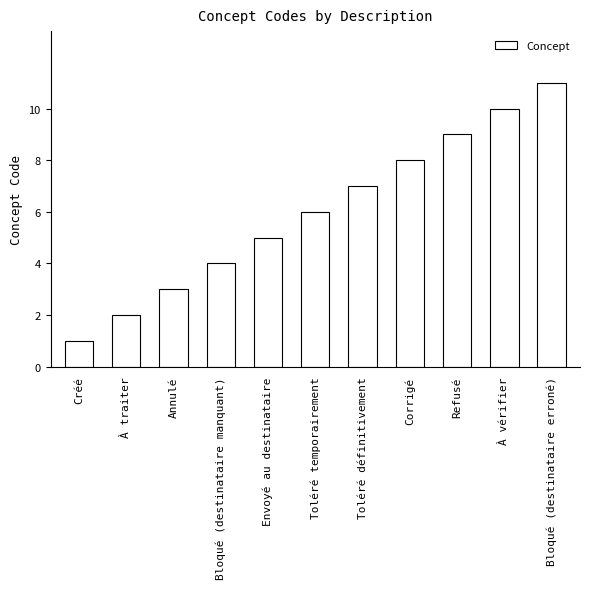

What is the ratio of the value at Envoyé au destinataire to the value at Annulé?

1.7